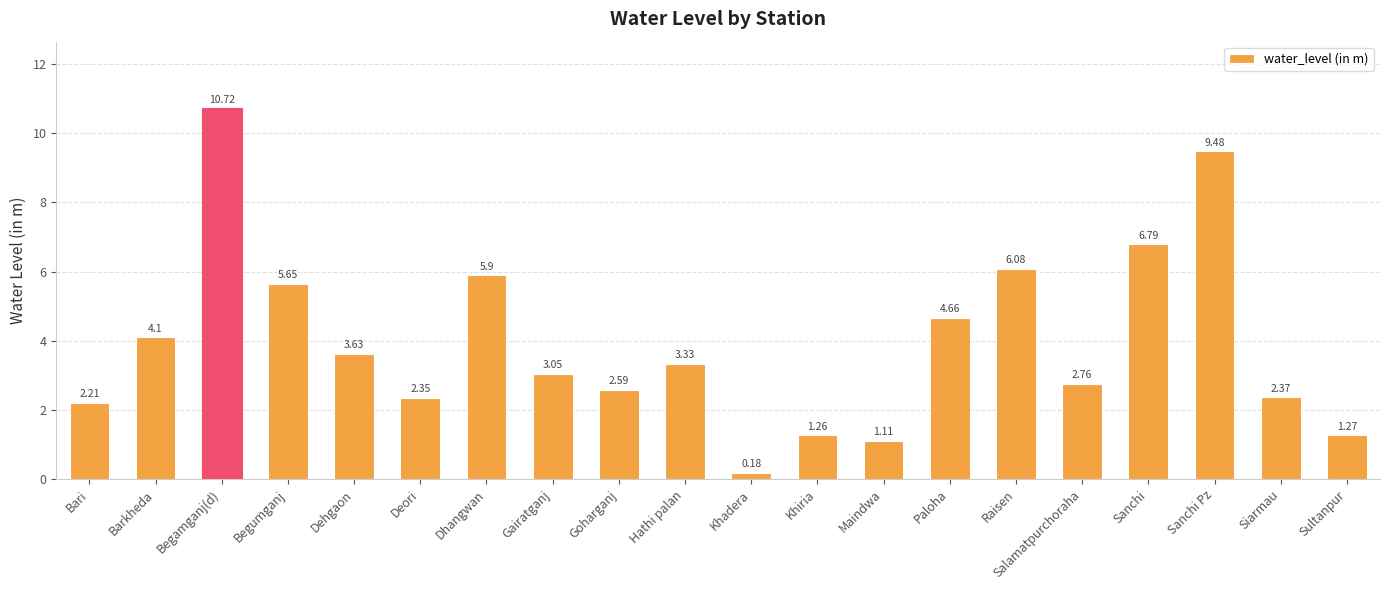

What is the ratio of the value at Gairatganj to the value at Begamganj(d)?

0.3